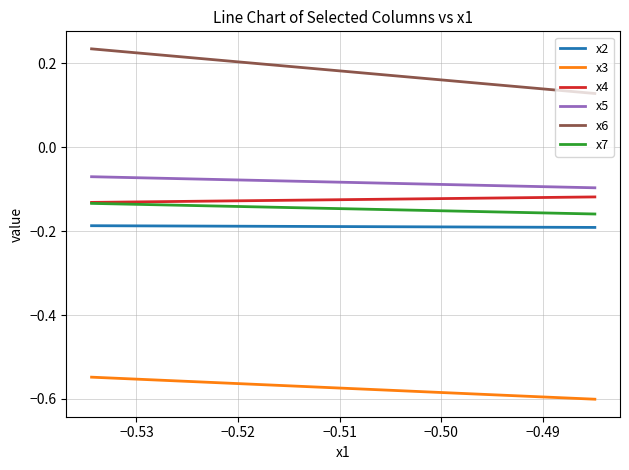

Which series has the largest range (max minus min)?

x6